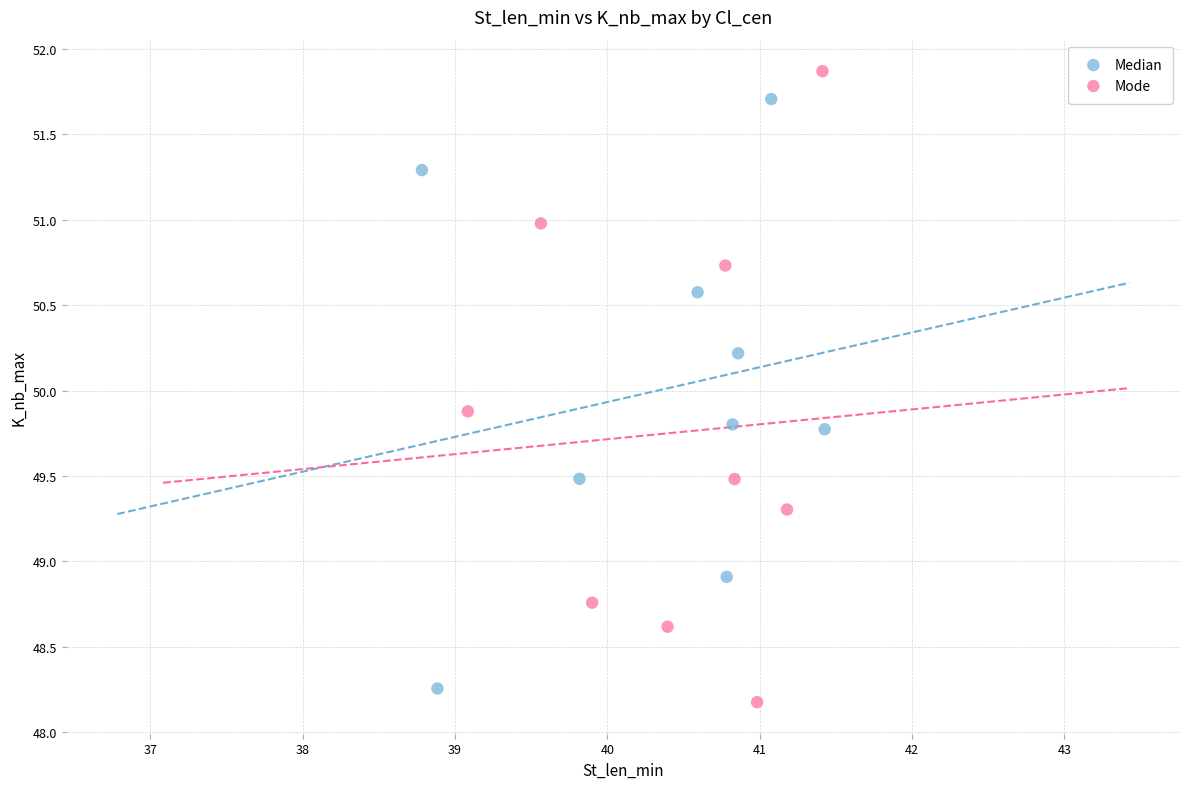

Which series contains the highest Y value?

Mode